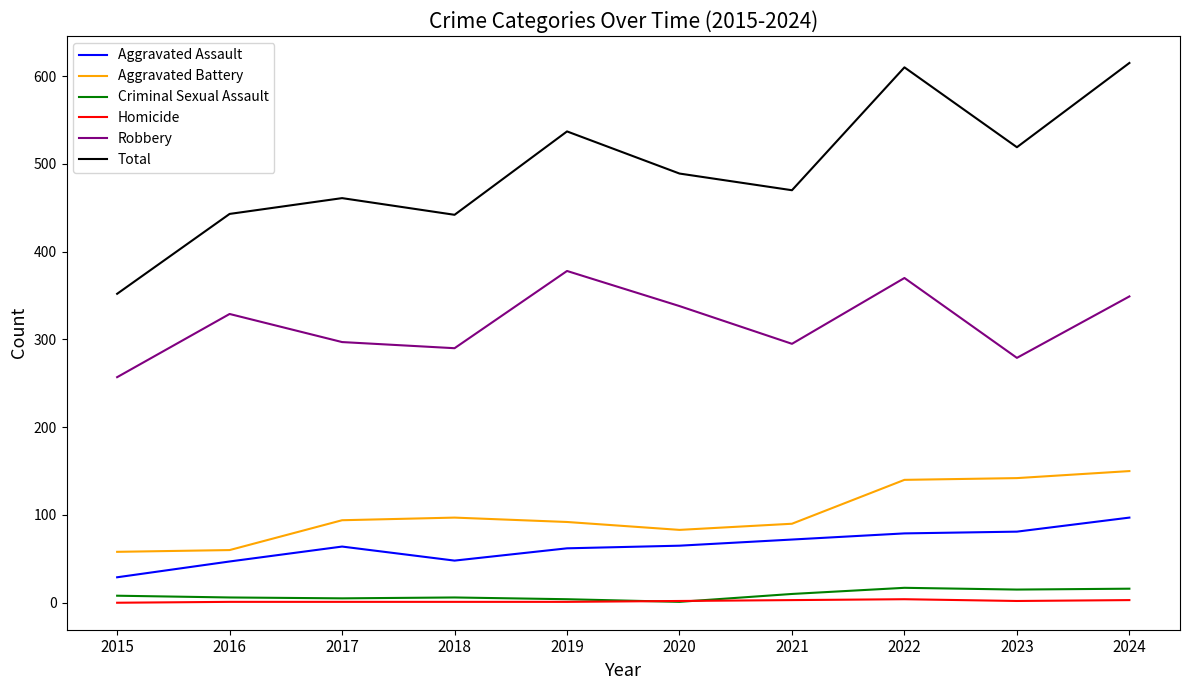

Which series has the widest spread of values?

Total